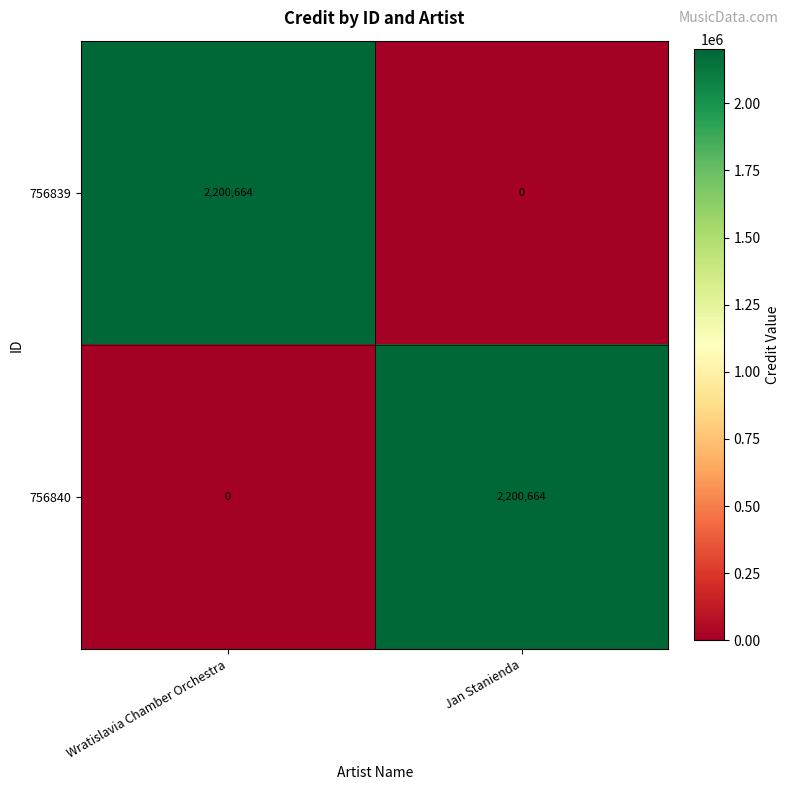

Is it true that 756840 equals 2200664 at Jan Stanienda?

True